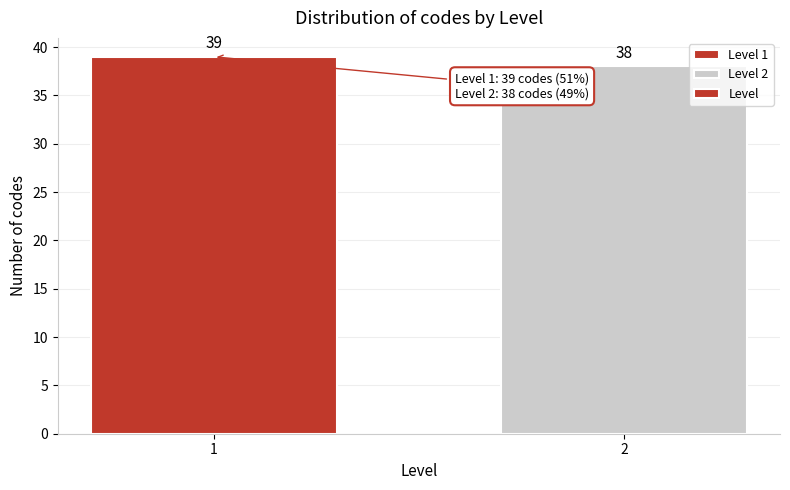

Reading right to left, extract all data points from this chart.

2=38	1=39